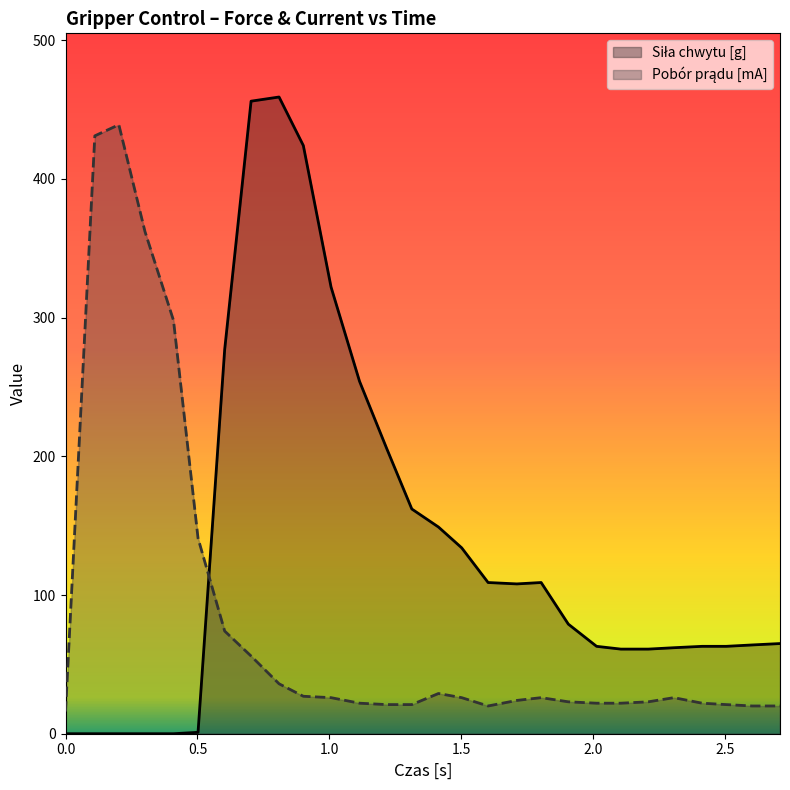

How many values in the Pobór prądu [mA] series are below 26?

14